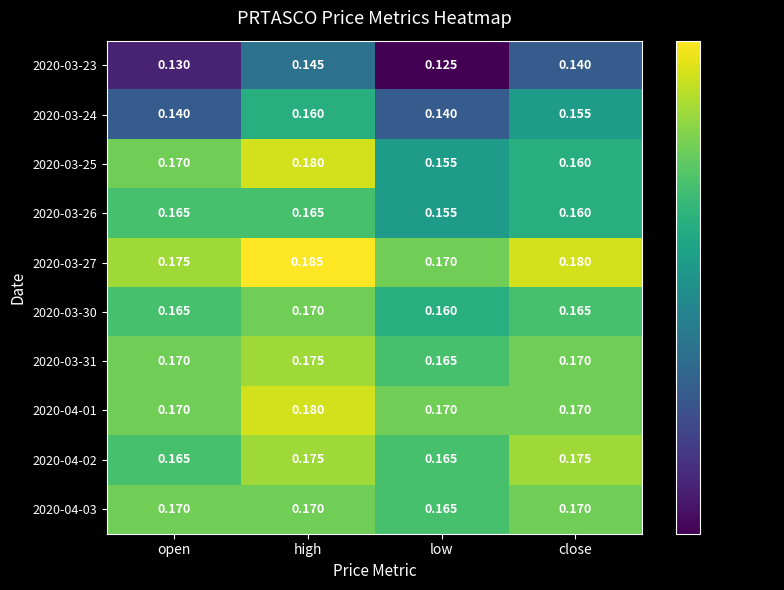

At which label is 2020-03-27 closest to 0?

low